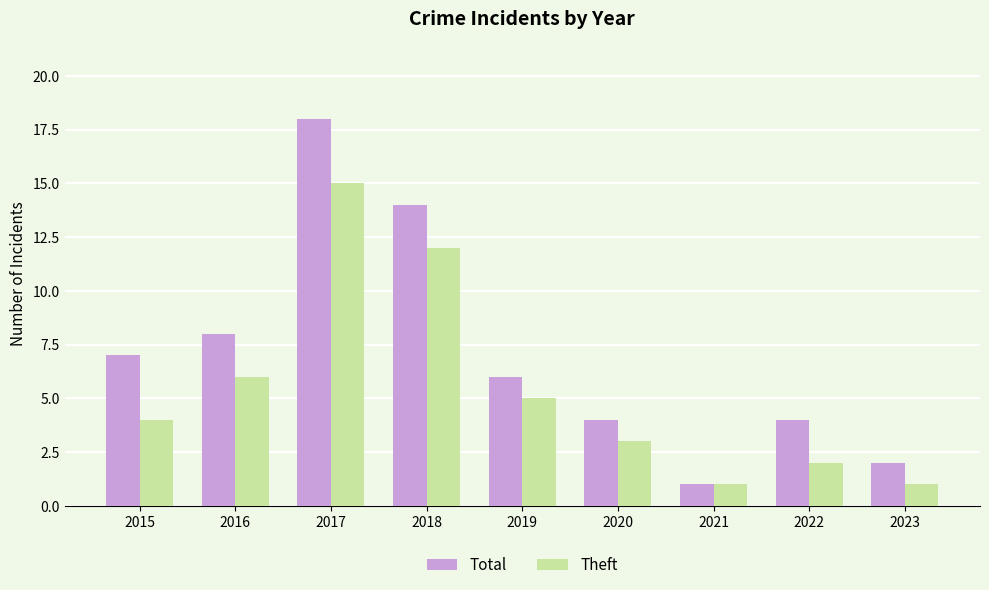

At how many categories does at least one series exceed 5?

5